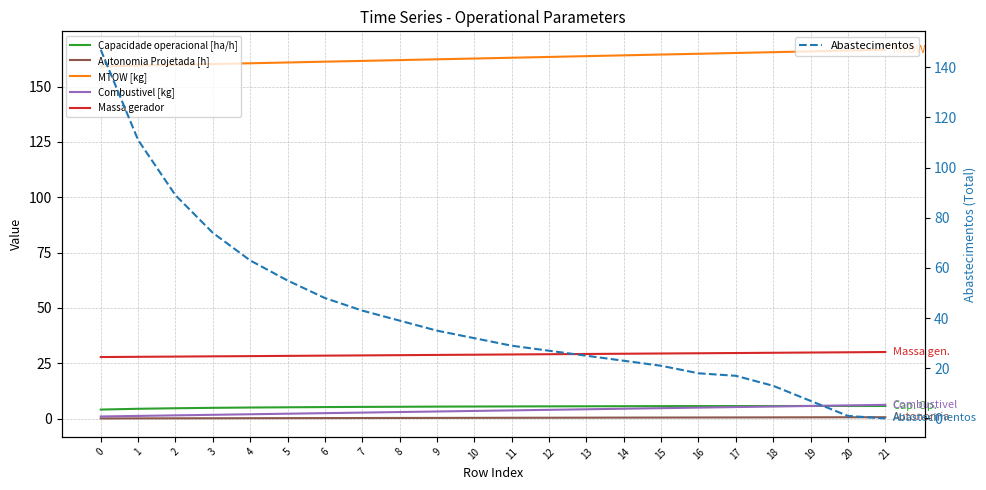

Rank the categories by Autonomia Projetada [h] value from lowest to highest.

0, 1, 2, 3, 4, 5, 6, 7, 8, 9, 10, 11, 12, 13, 14, 15, 16, 17, 18, 19, 20, 21